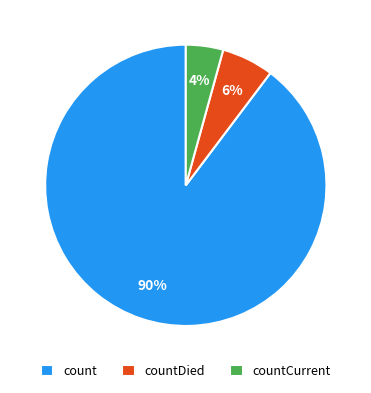

Does countDied represent more than half of the total?

No